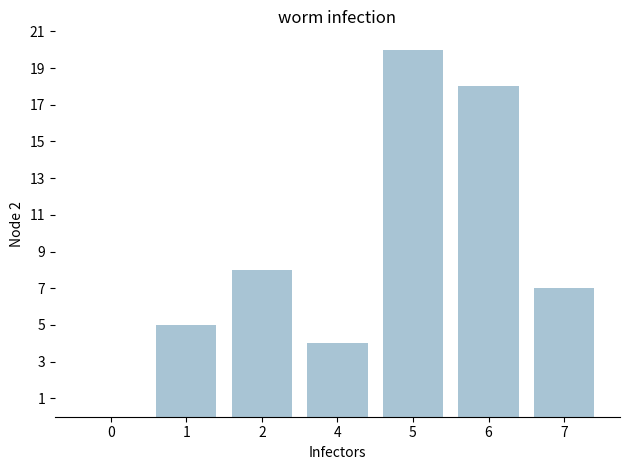

How many series are shown in this chart?

1